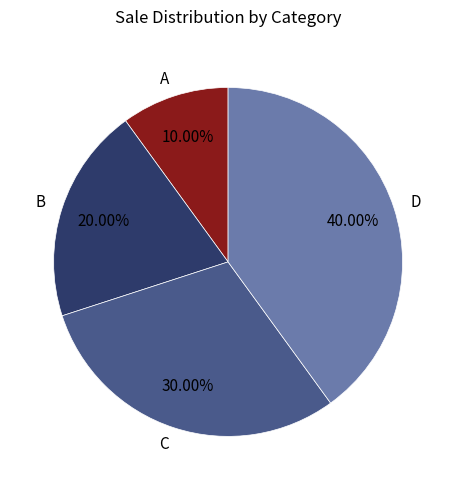

What percentage is the D slice, to the nearest percent?

40%